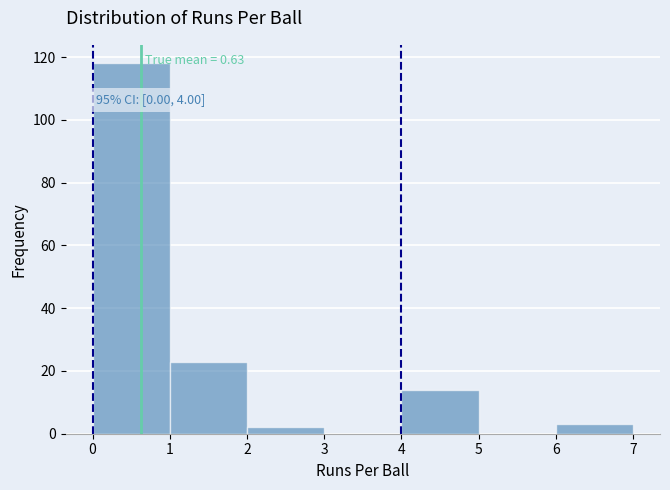

Over which range of the x-axis is the bar tallest?

0 to 1